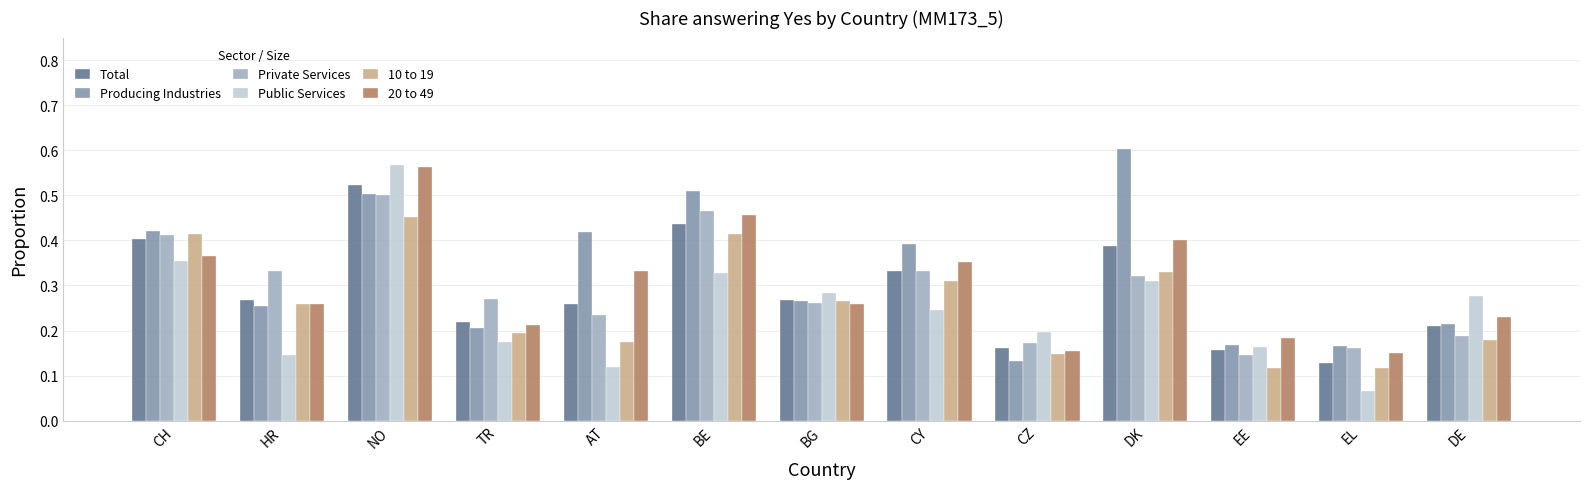

At how many categories does at least one series exceed 0?

13